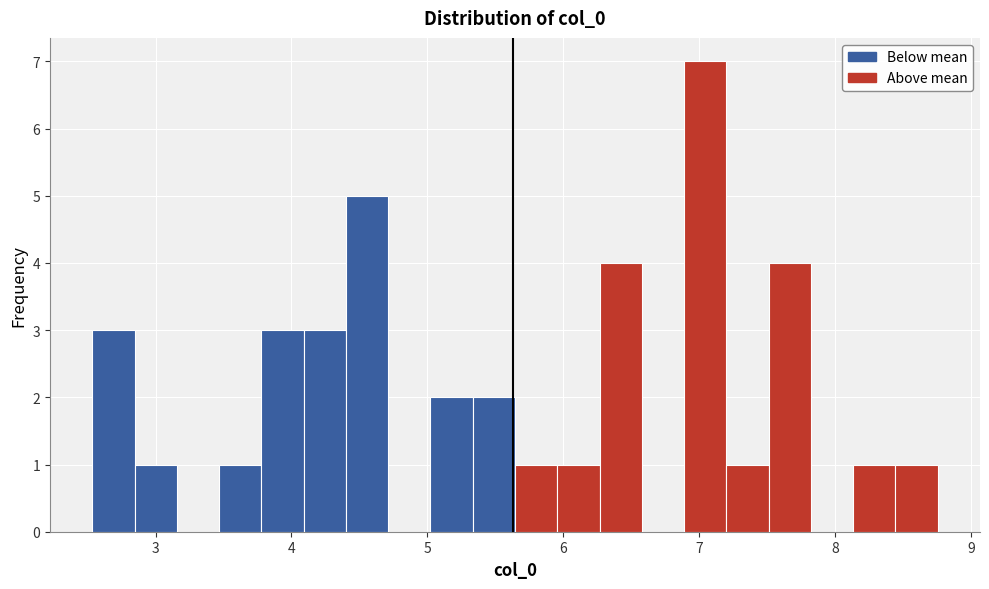

Read against the x-axis, roughly where is the centre of the tallest bar?

7.0